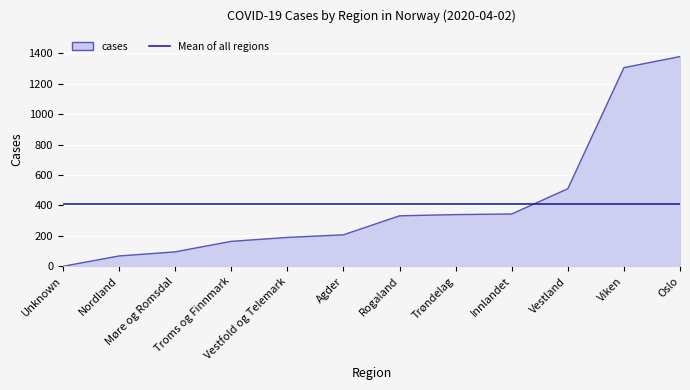

List the series in order of their peak value, highest first.

cases, Mean of all regions